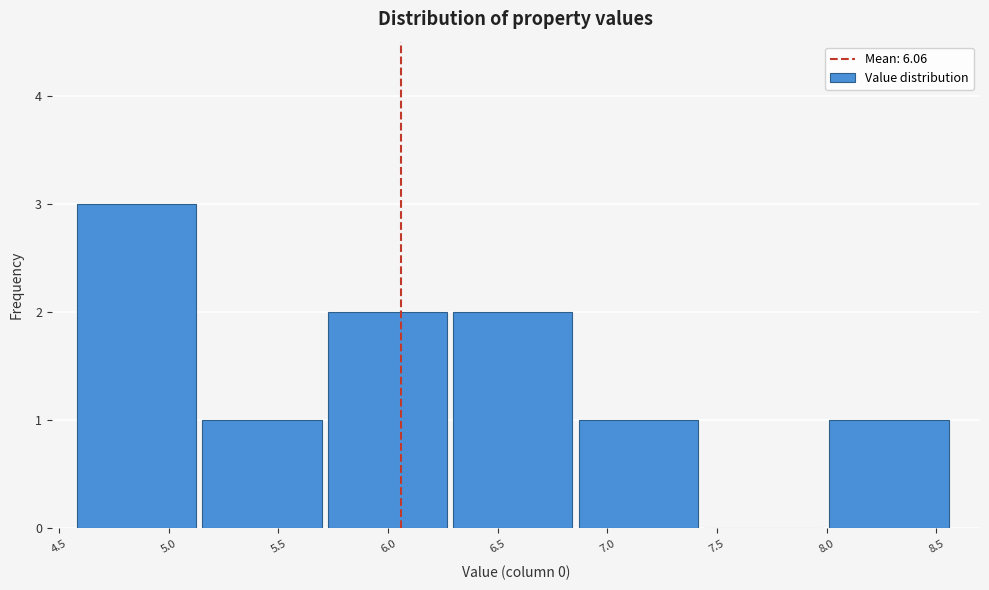

What is the height of the bar covering 5.70 to 6.30 on the x-axis? Neither the bar edges nor the heights are printed on the chart, so give them approximately, as read against the axes.

2